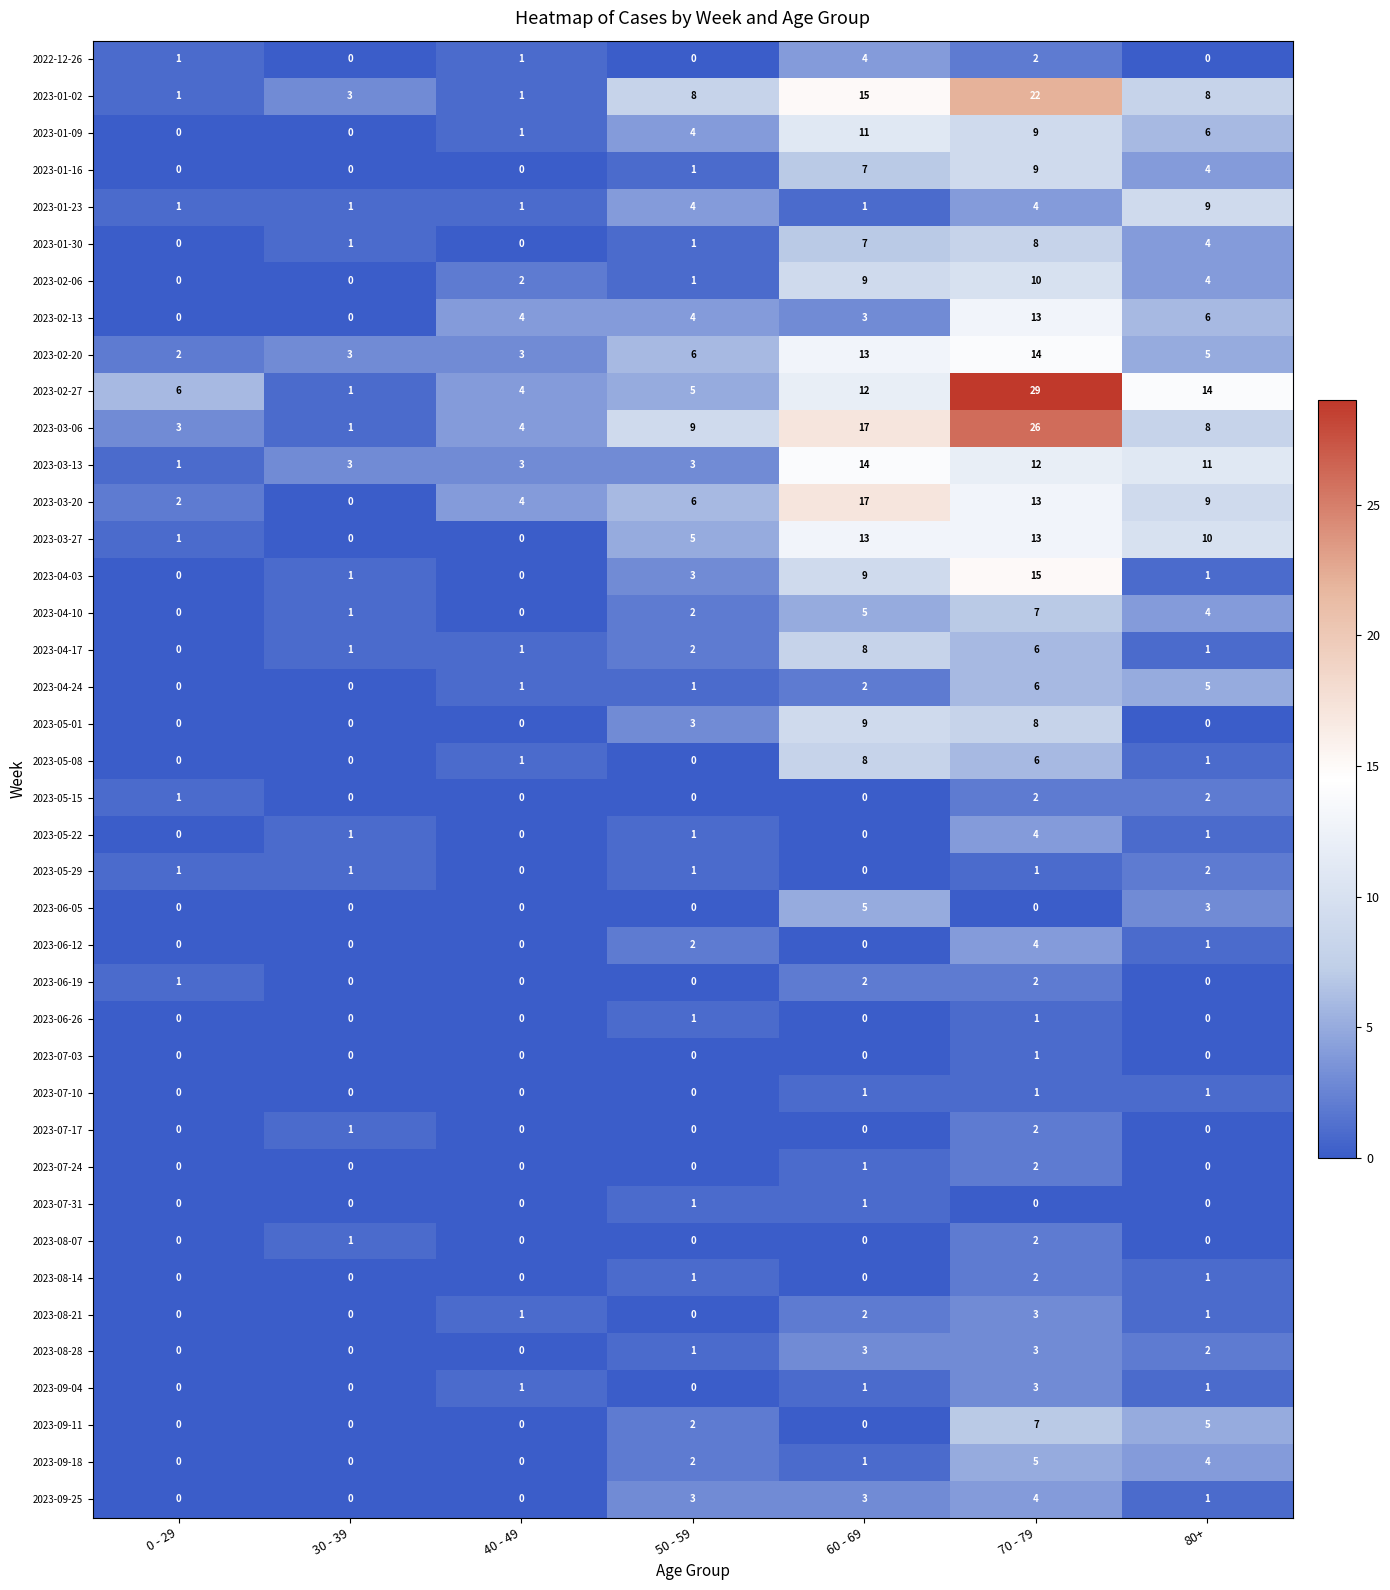

What is the sum of the 2023-05-01 values at 30 - 39 and 60 - 69?

9